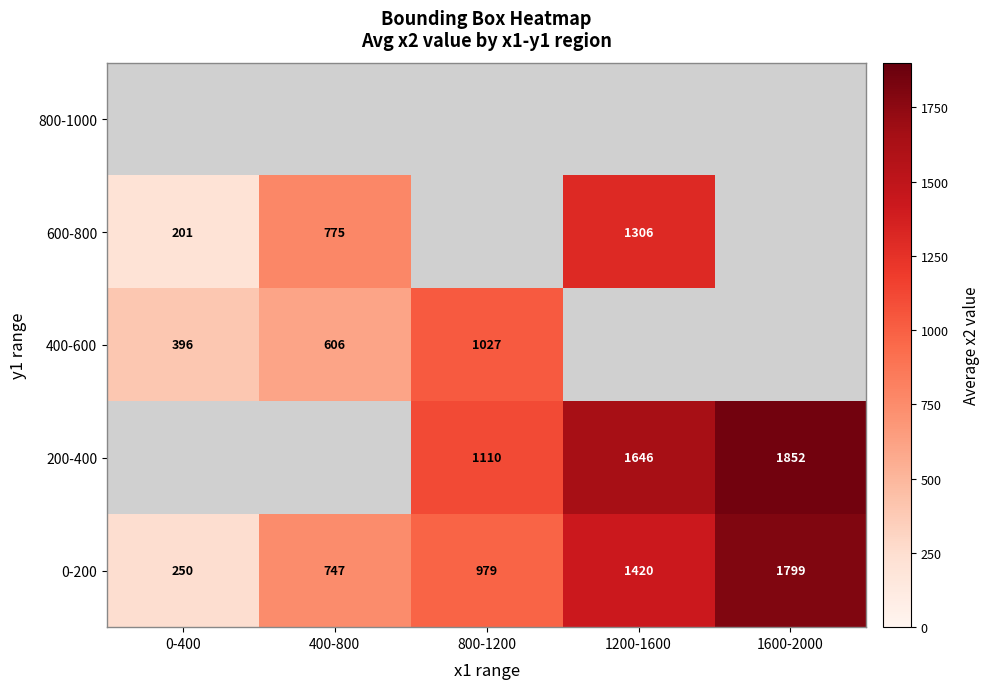

The 400-600 series shows 146 at 0-400. True or false?

False